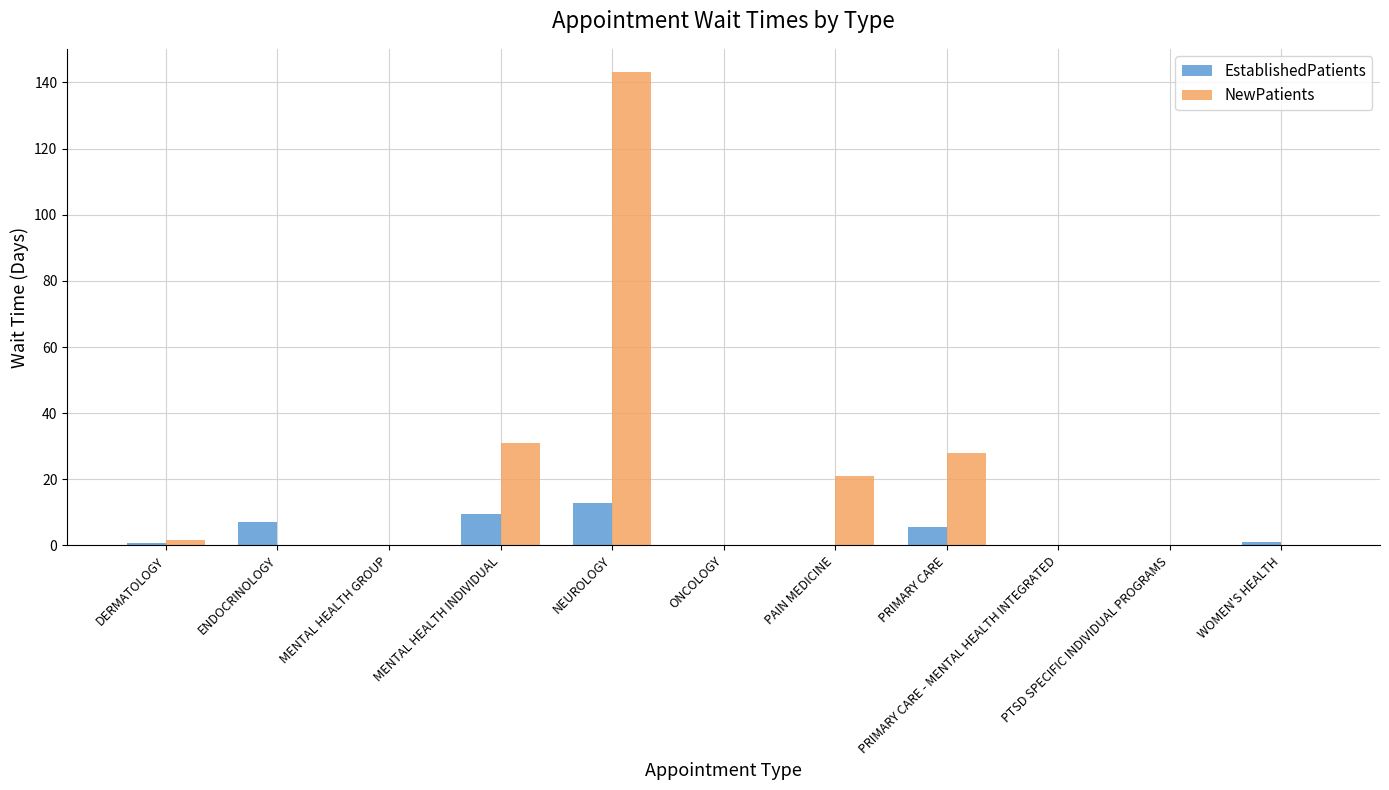

What is the sum of all NewPatients values?

224.7